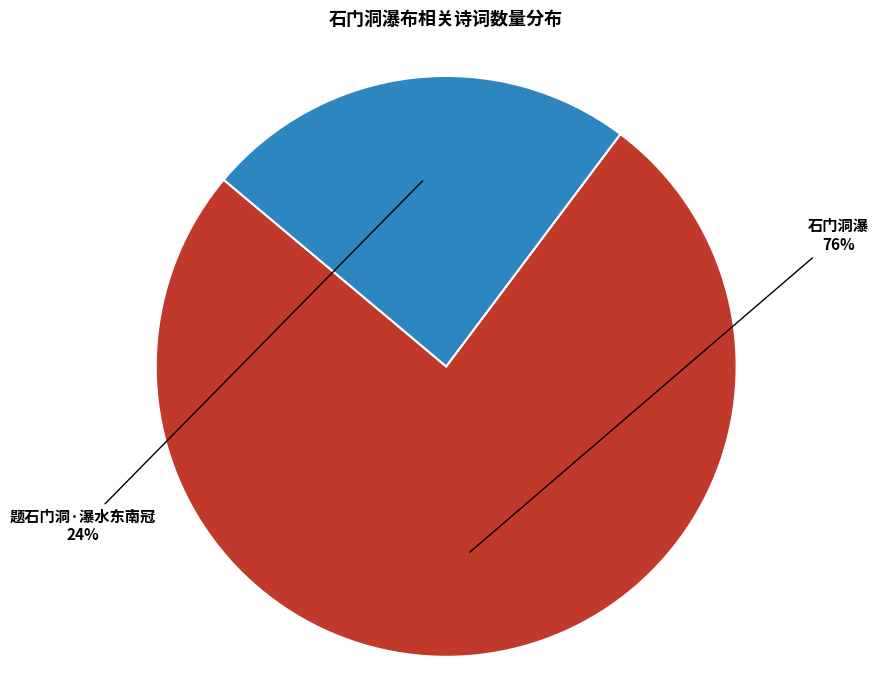

Which slice is the largest?

石门洞瀑